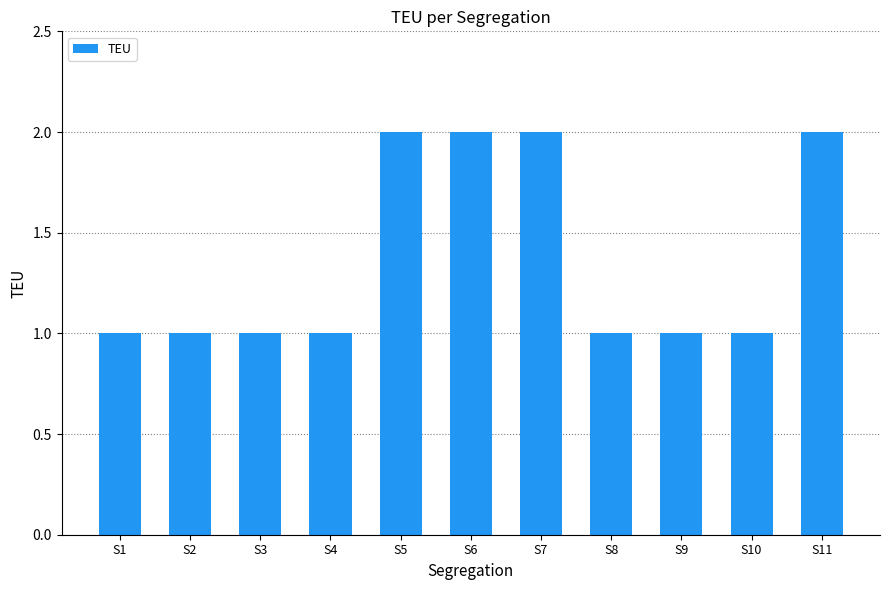

True or false: the data shows 1 at S10.

True